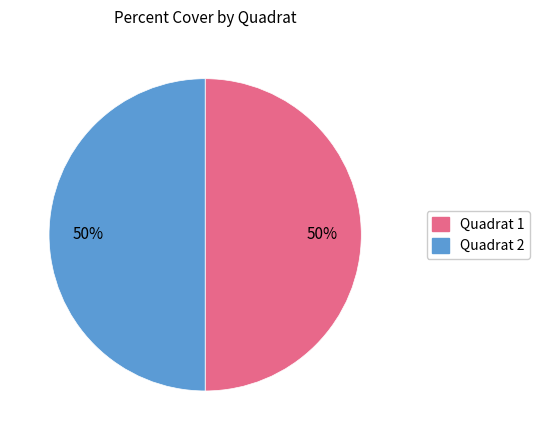

To the nearest percent, what is the average slice percentage?

50%